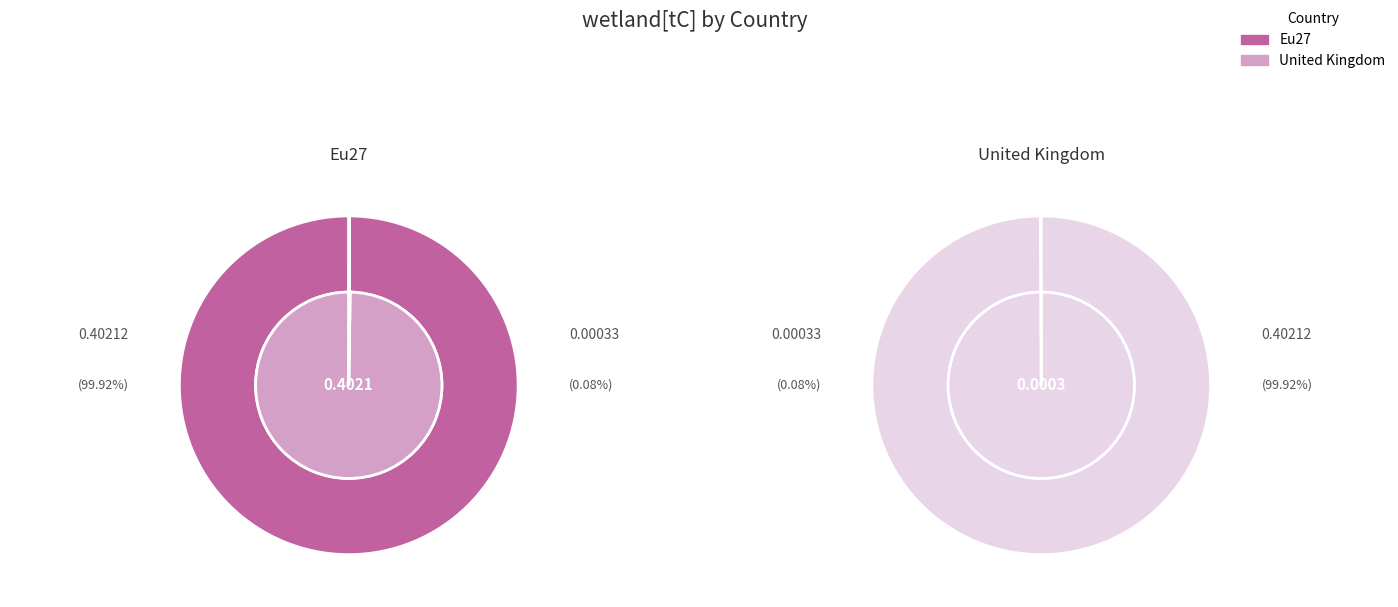

How many segments does this pie chart have?

2